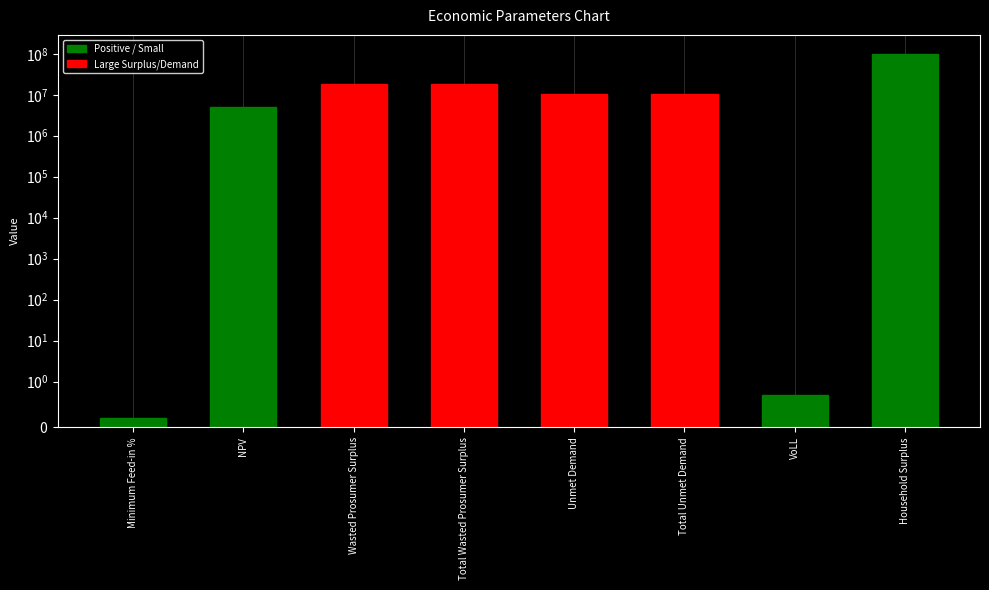

True or false: the data shows 0.2 at VoLL.

False